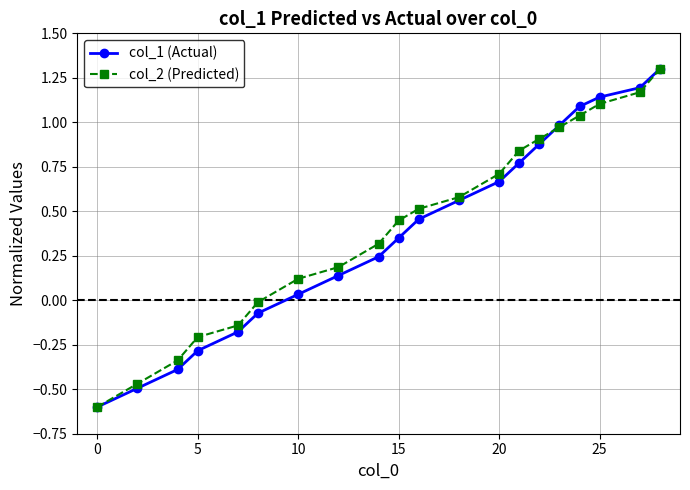

What is the smallest value displayed?

-0.6